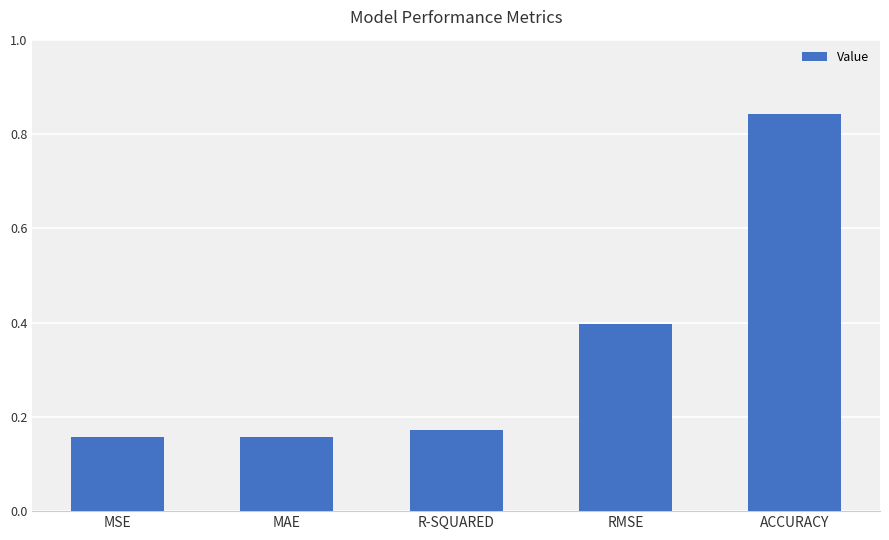

Which has a higher value, ACCURACY or R-SQUARED?

ACCURACY